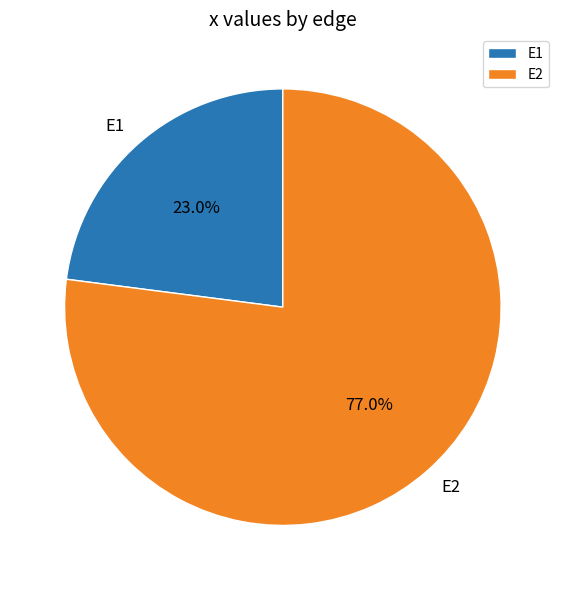

What portion of the pie excludes E2?

23.0%